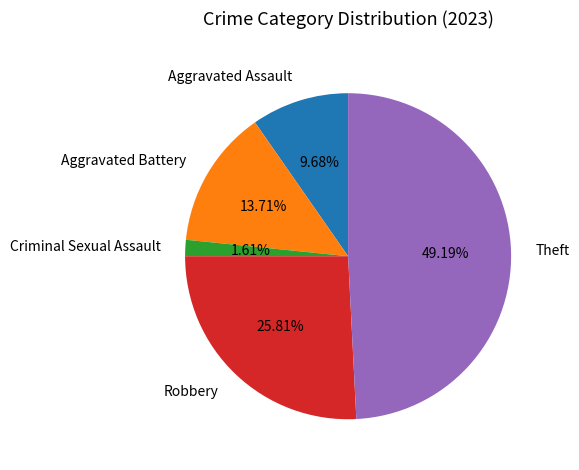

To the nearest percent, what is the difference between the Aggravated Assault and Robbery slice percentages?

16%